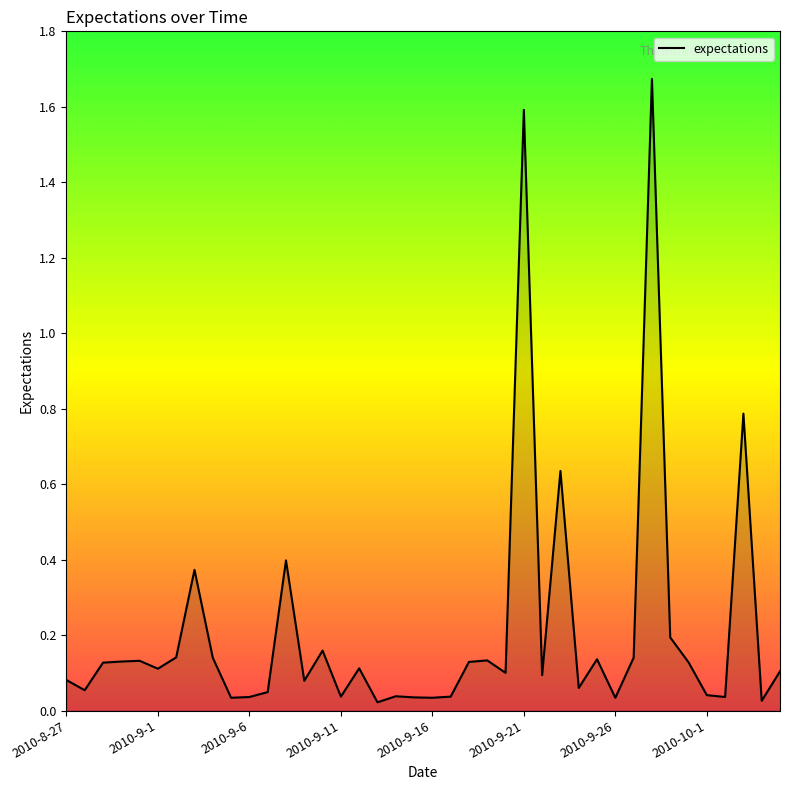

Reading right to left, list all the values displayed in this chart.

0.1	0.0	0.8	0.0	0.0	0.1	0.2	1.7	0.1	0.0	0.1	0.1	0.6	0.1	1.6	0.1	0.1	0.1	0.0	0.0	0.0	0.0	0.0	0.1	0.0	0.2	0.1	0.4	0.0	0.0	0.0	0.1	0.4	0.1	0.1	0.1	0.1	0.1	0.1	0.1